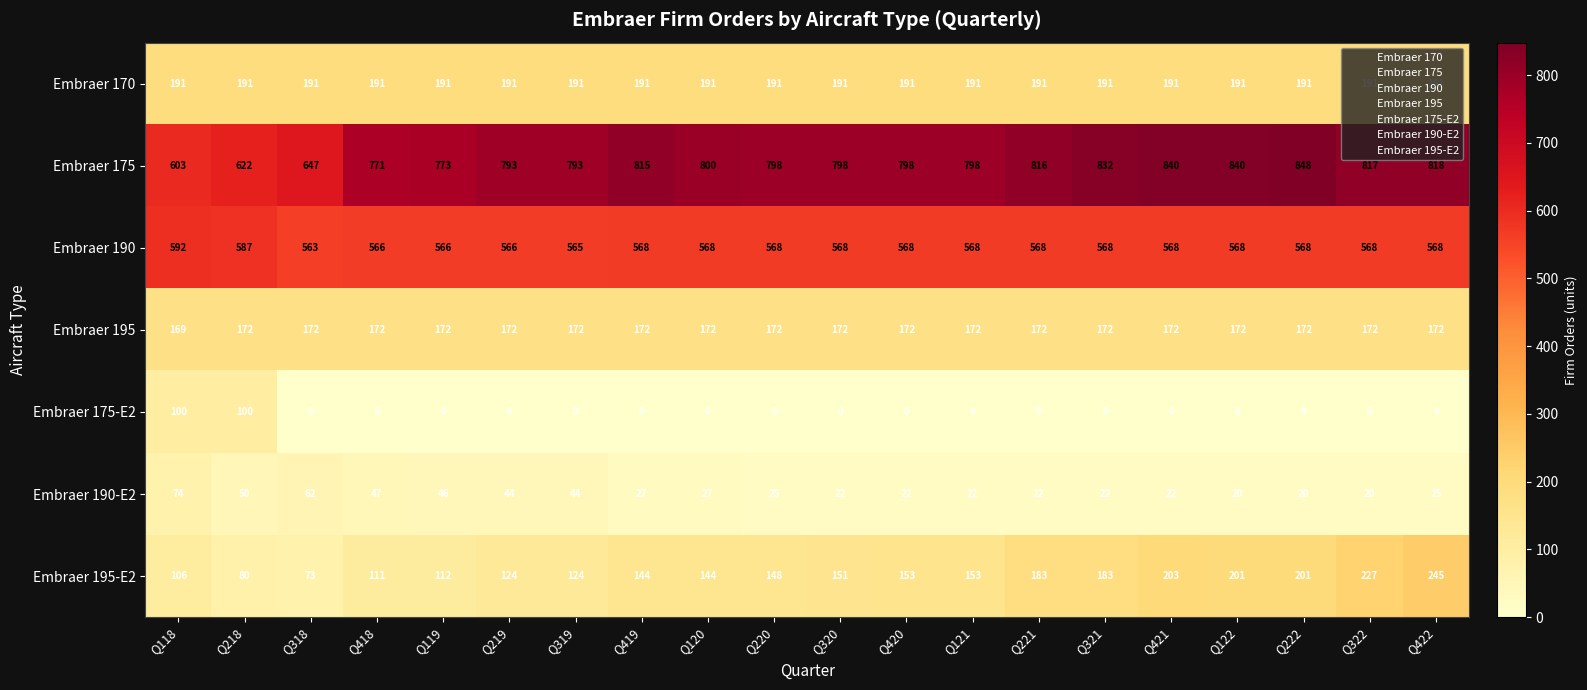

What is the highest value of the Embraer 190 series?

592